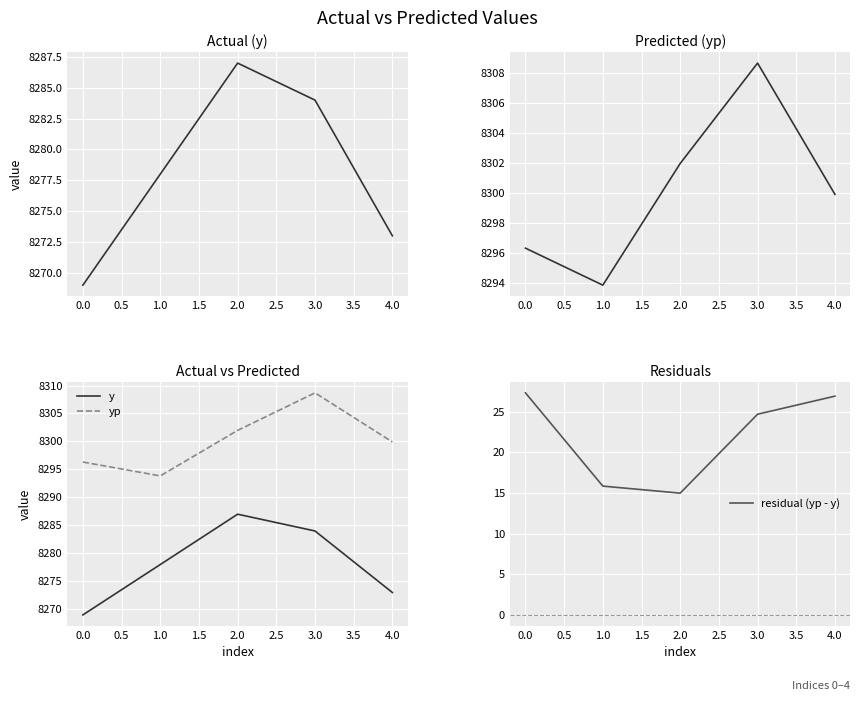

What is the minimum value for residual (yp - y)?

15.0